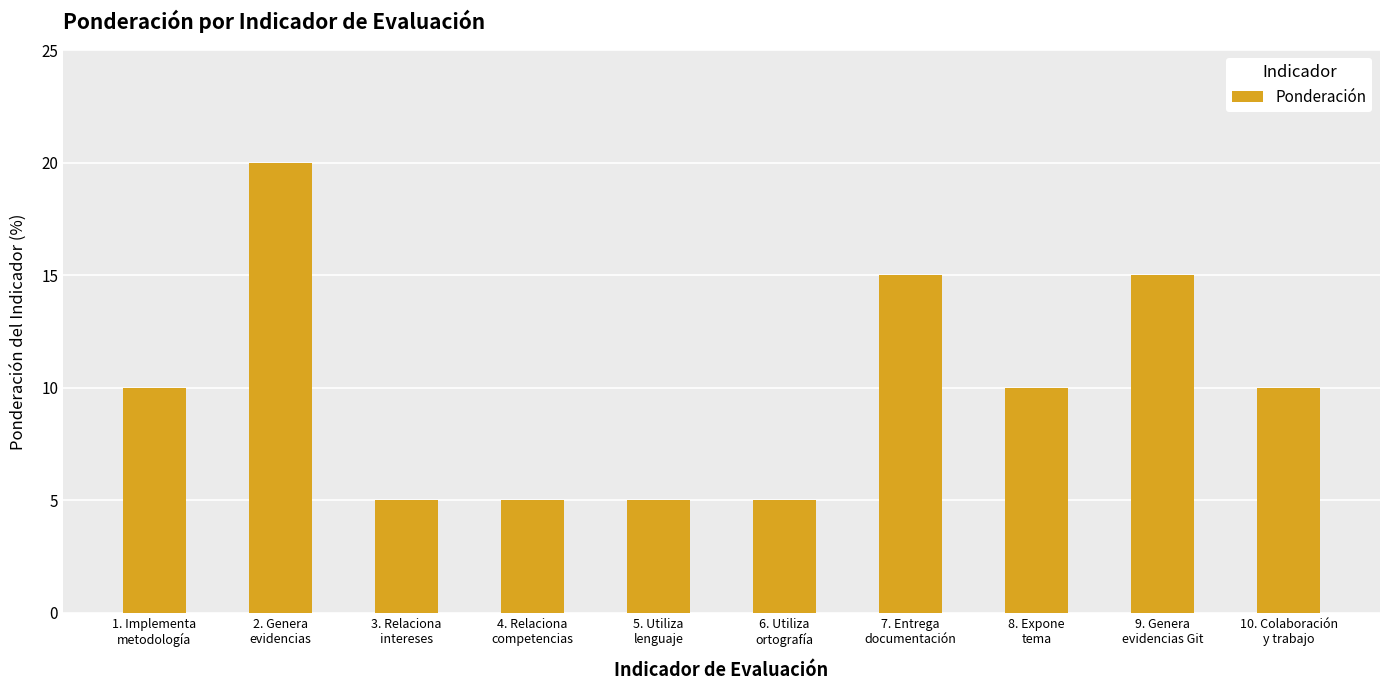

What is the value of the 1st bar from the left?

10